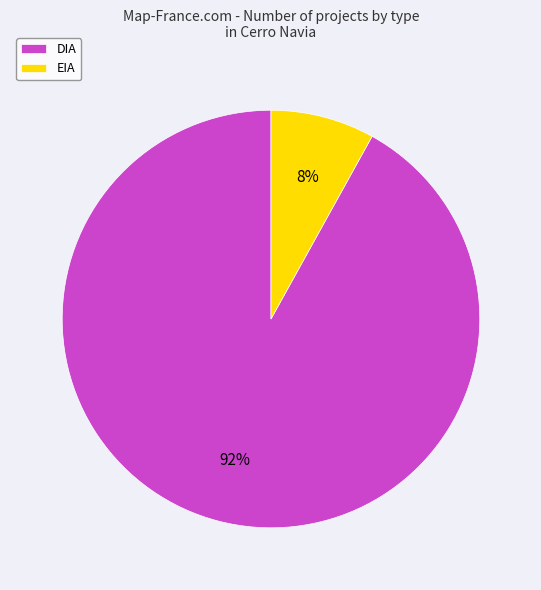

To the nearest percent, what portion does DIA represent?

92%